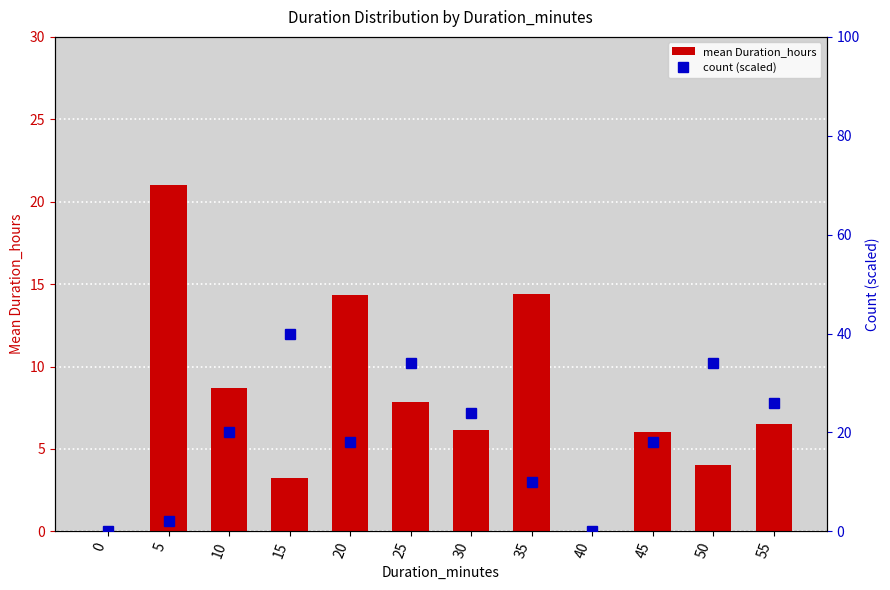

Are the bars horizontal?

No